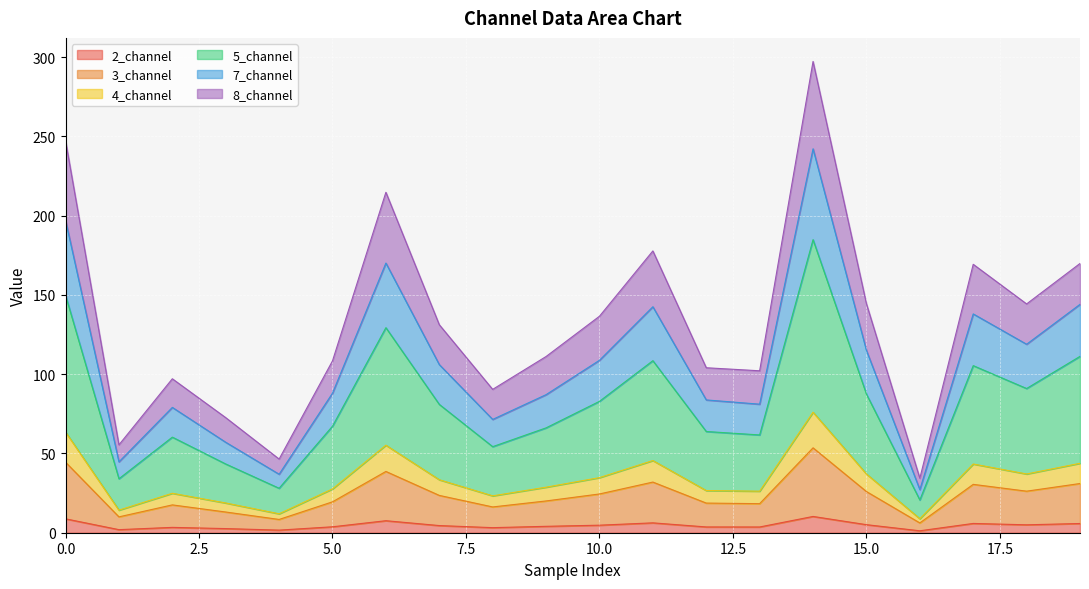

True or false: 2_channel and 7_channel intersect in this chart.

False